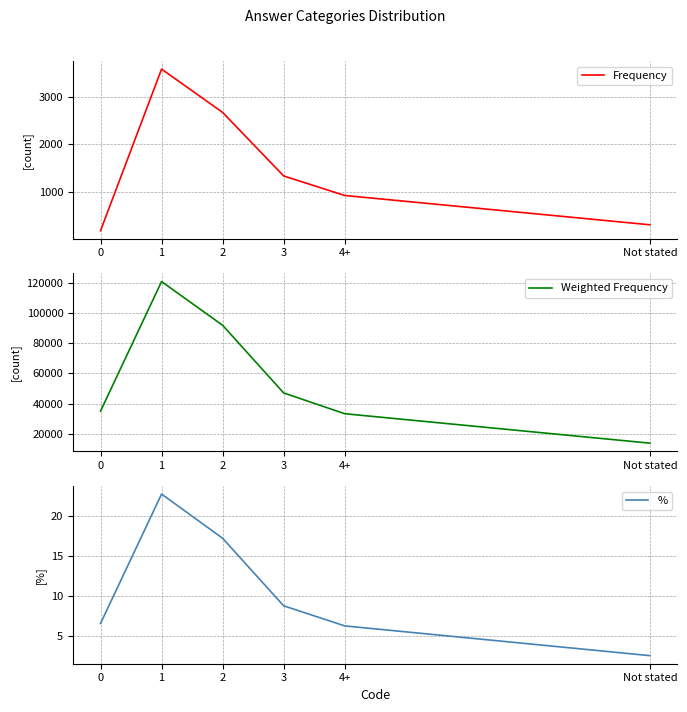

At which category is the sum across all series the highest?

1